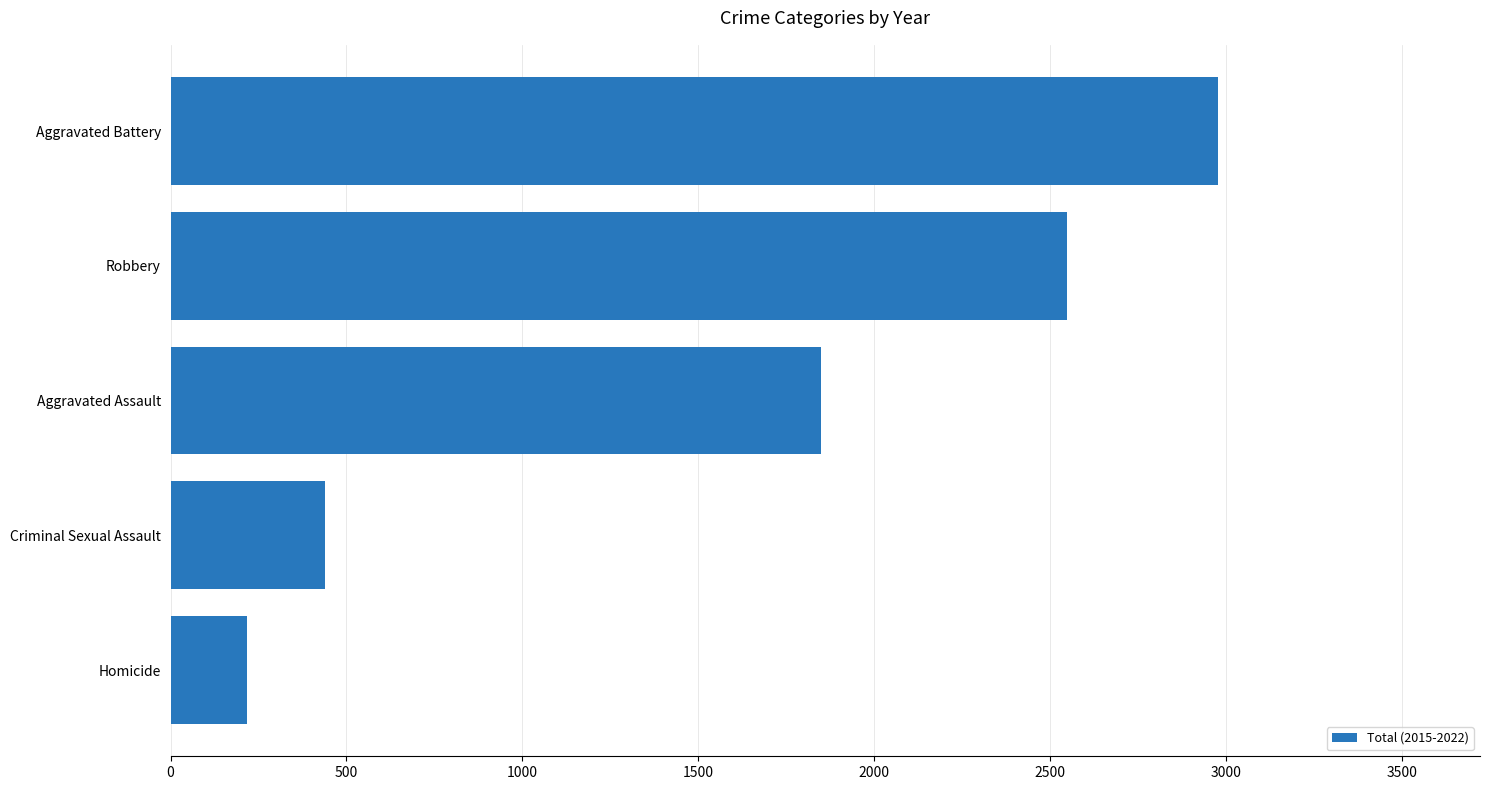

The value at Robbery is 2548. True or false?

True